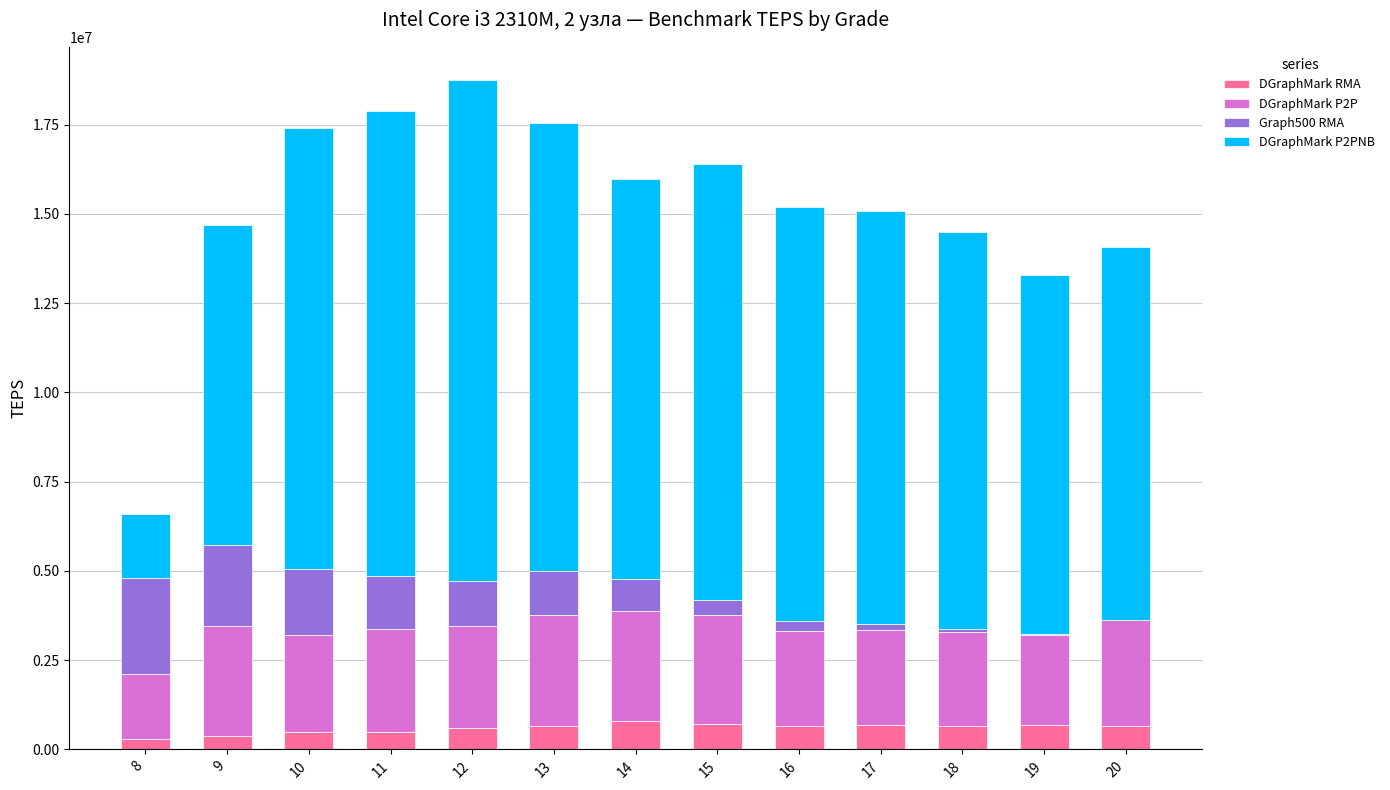

What is the total value across all series at 12?

18739156.0